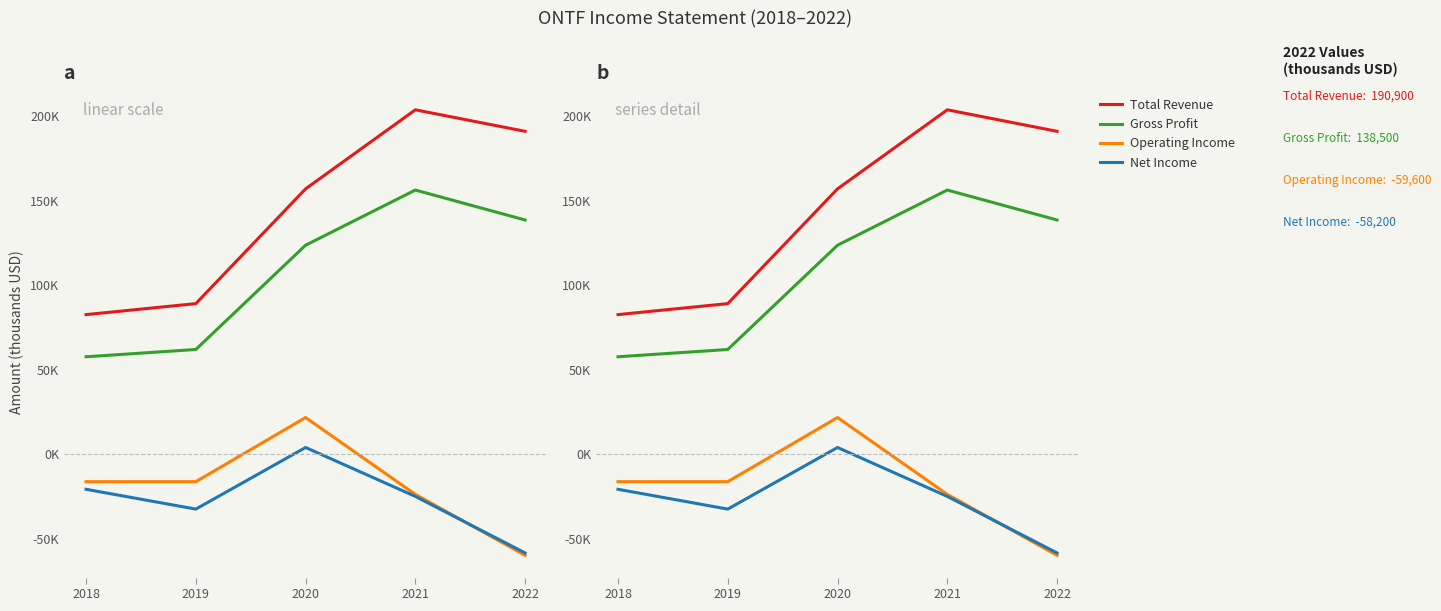

True or false: Gross Profit and Total Revenue cross at least once.

False